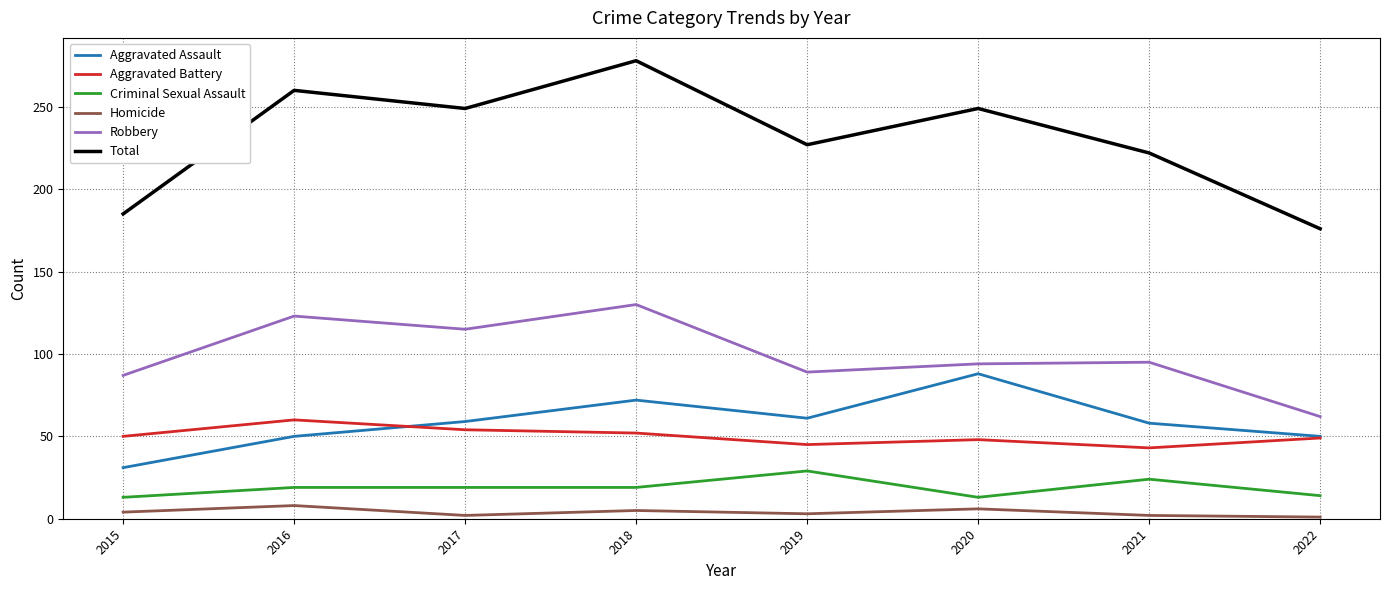

Rank the series at 2019 from highest to lowest value.

Total, Robbery, Aggravated Assault, Aggravated Battery, Criminal Sexual Assault, Homicide